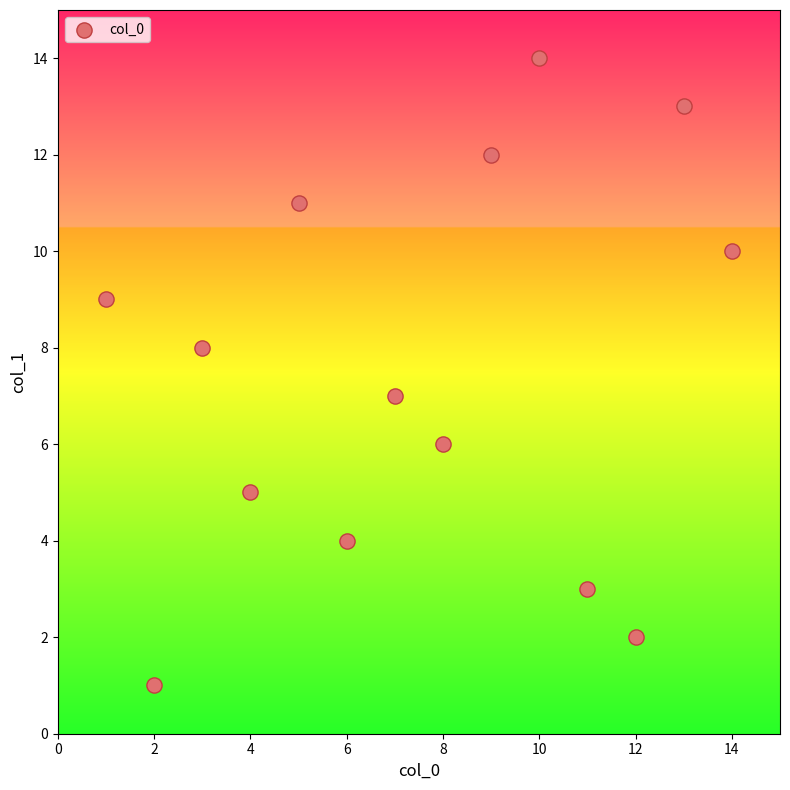

What is the range of Y values (max minus min)?

13